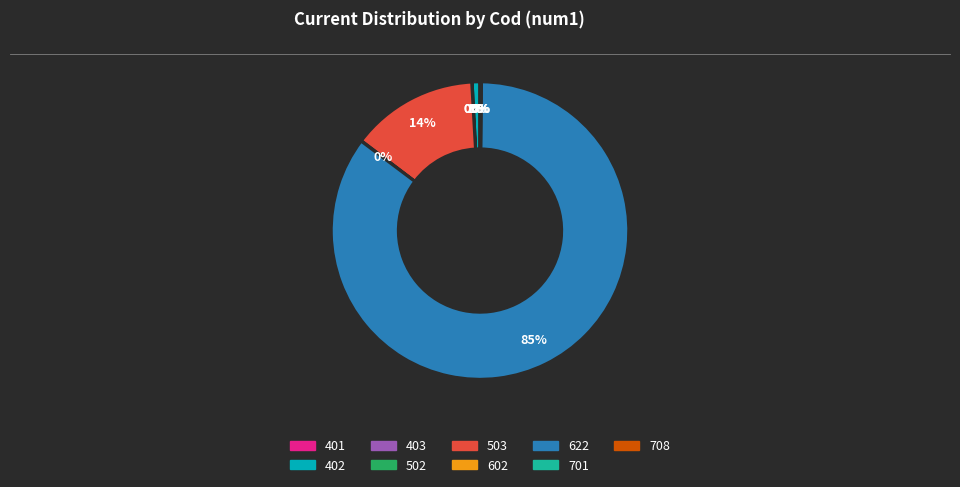

Does 622 represent more than half of the total?

Yes